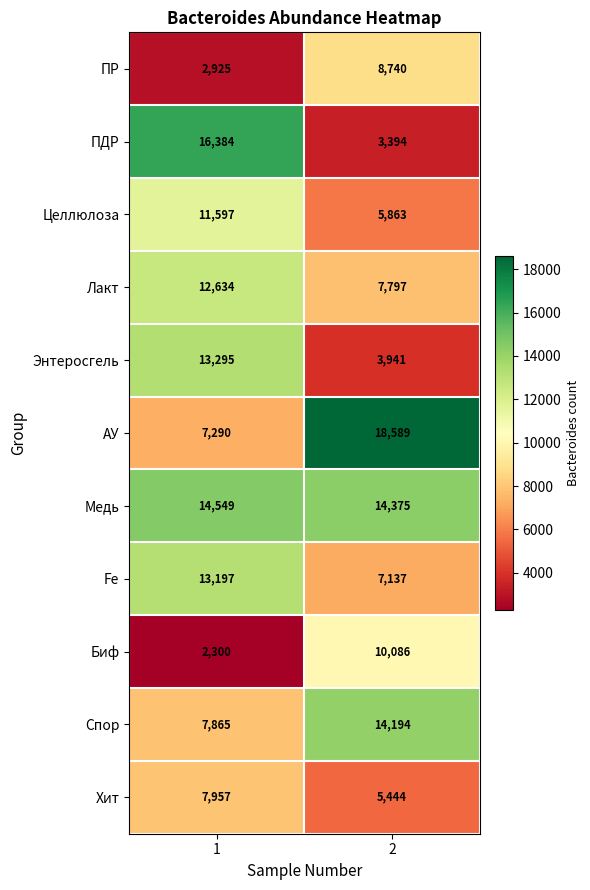

How many series are shown in this chart?

11